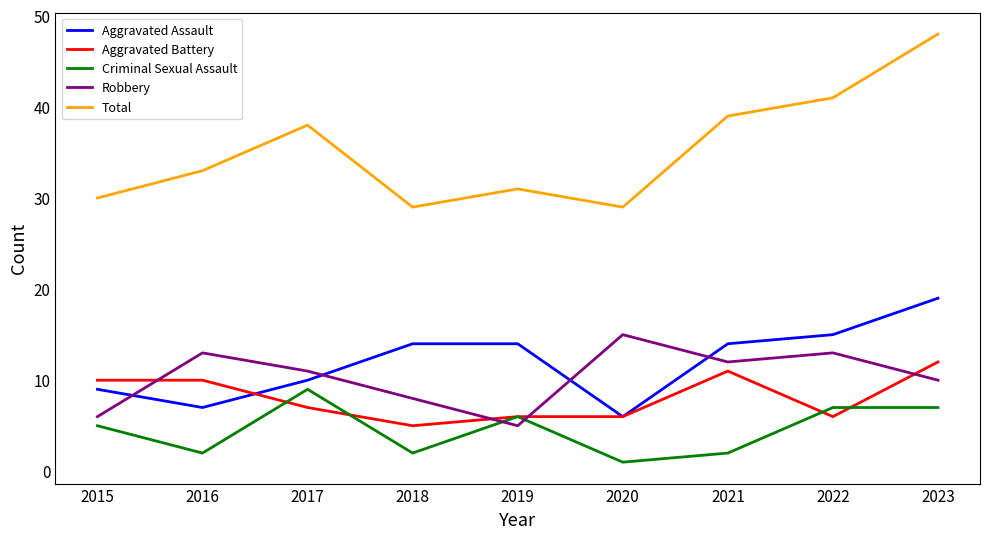

What is the sum of all Criminal Sexual Assault values?

41